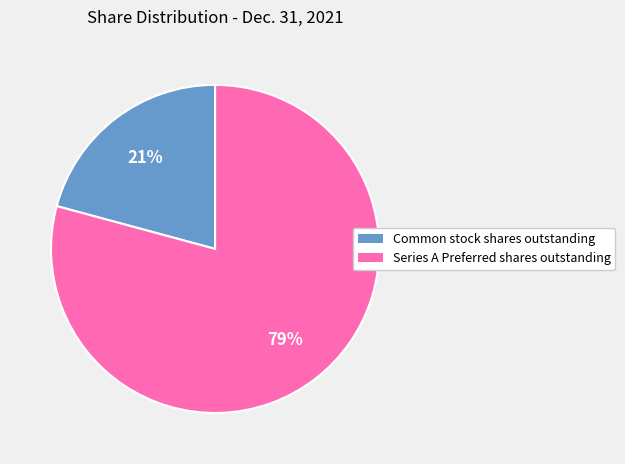

How many segments does this pie chart have?

2